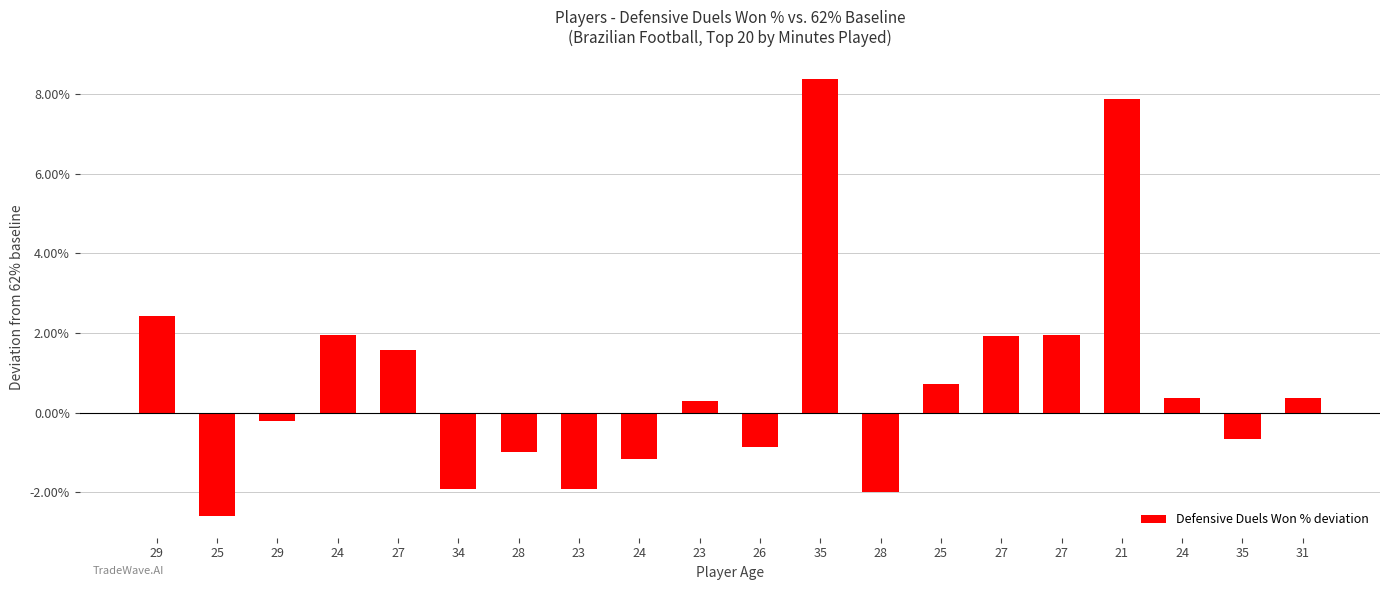

True or false: the data shows 2.0 at 27.

True